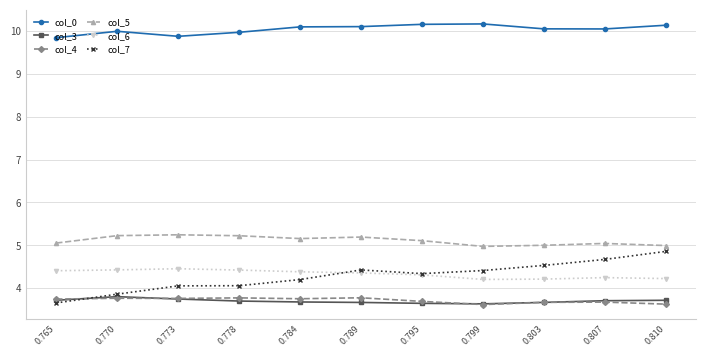

What is the total value across all series at 0.784?

31.3